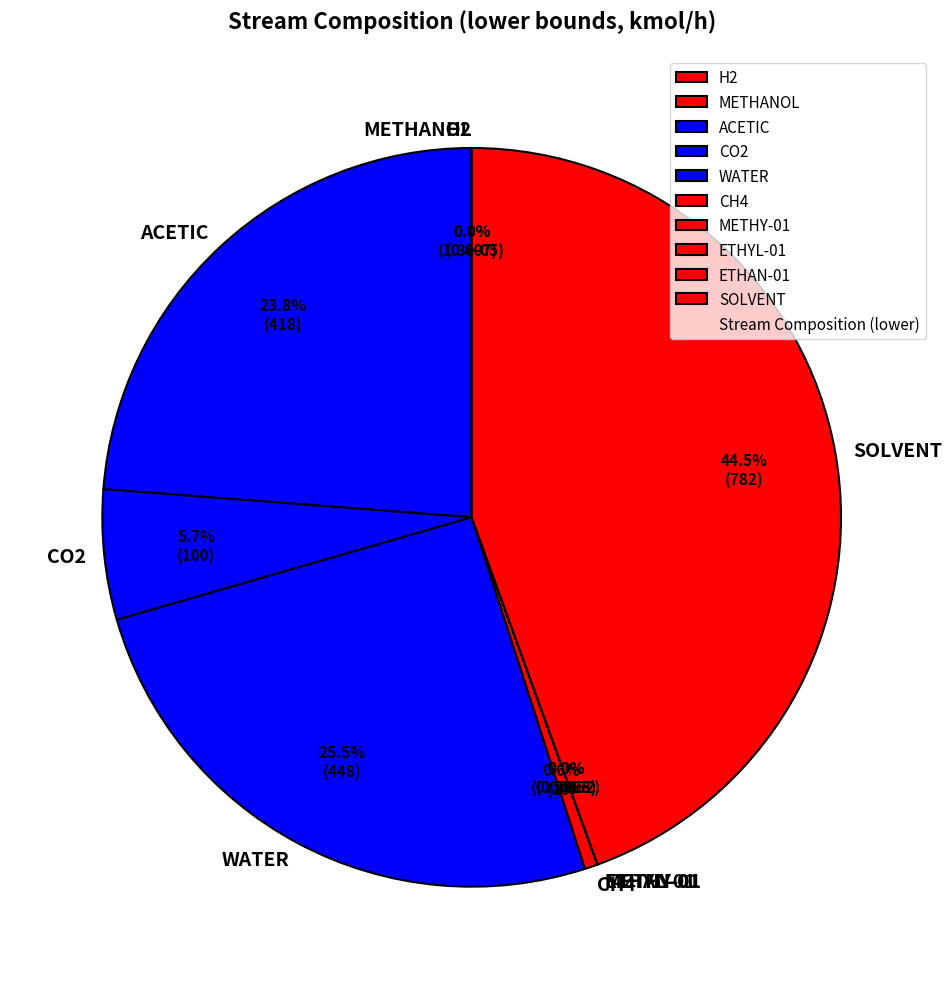

Which category has the biggest portion of the pie?

SOLVENT